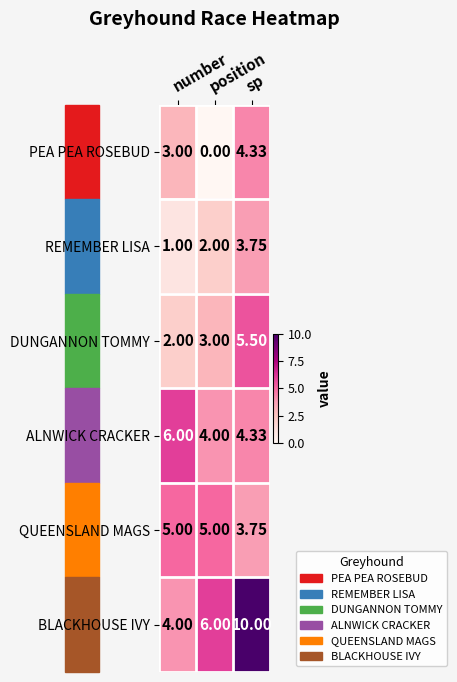

Which series has the largest total across all categories?

BLACKHOUSE IVY